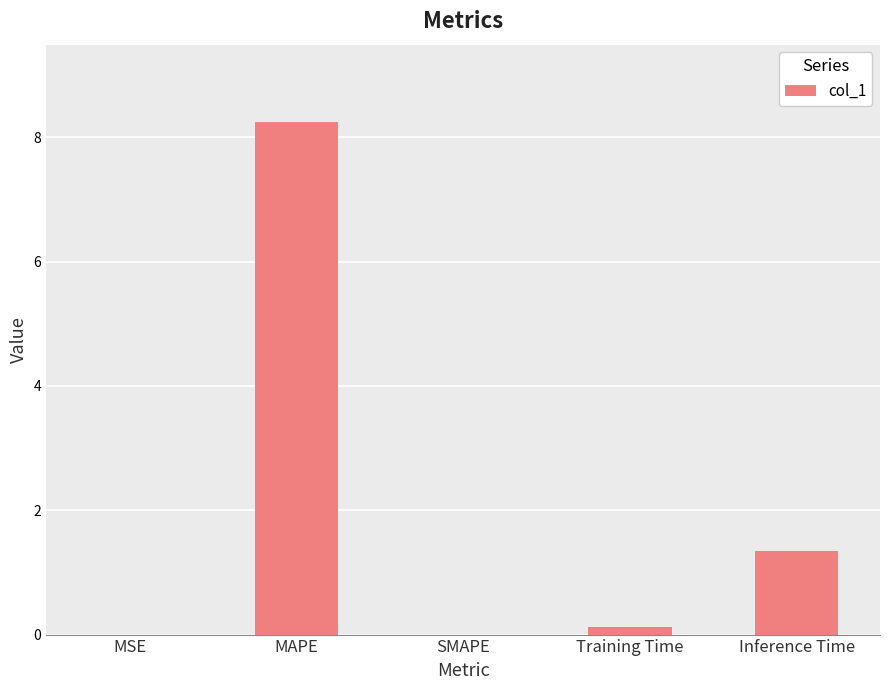

What is the sum of the values at MAPE and SMAPE?

8.3